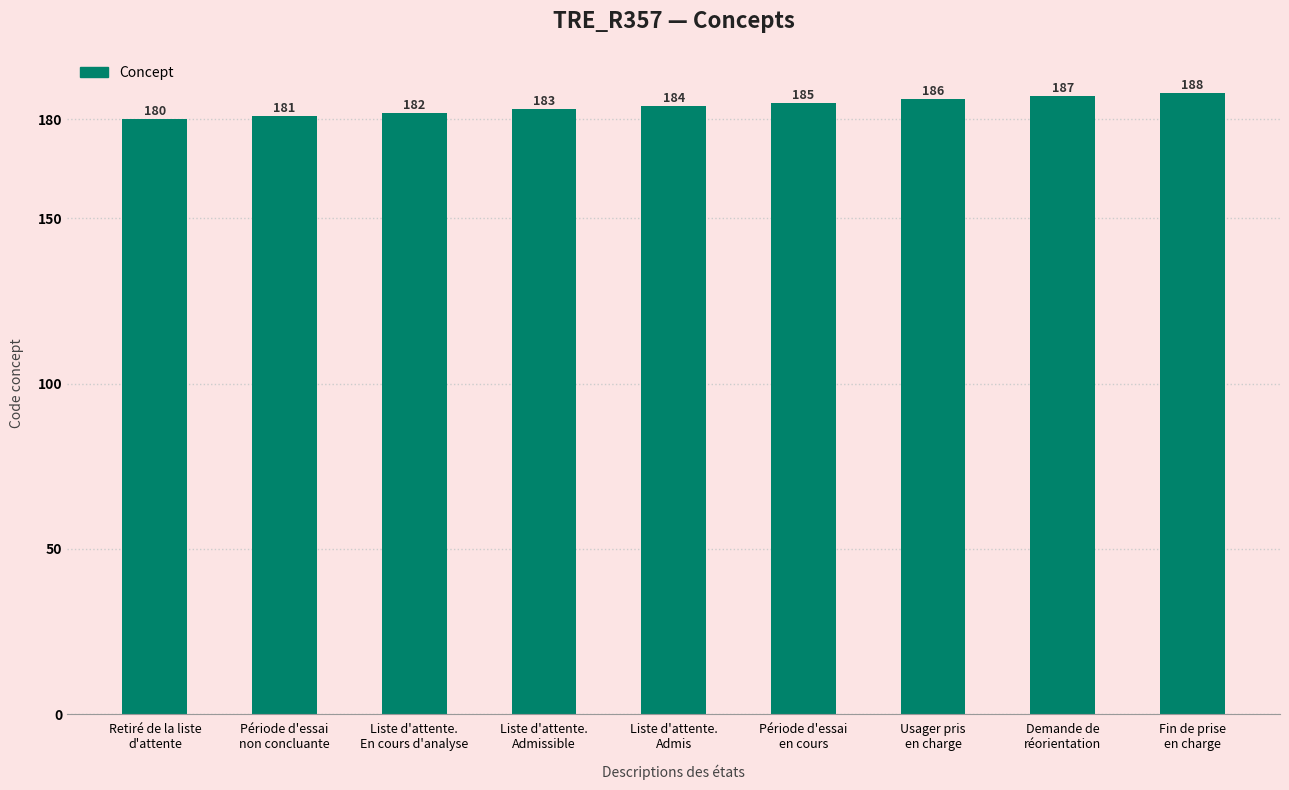

Which label corresponds to the largest value in the chart?

Fin de prise
en charge